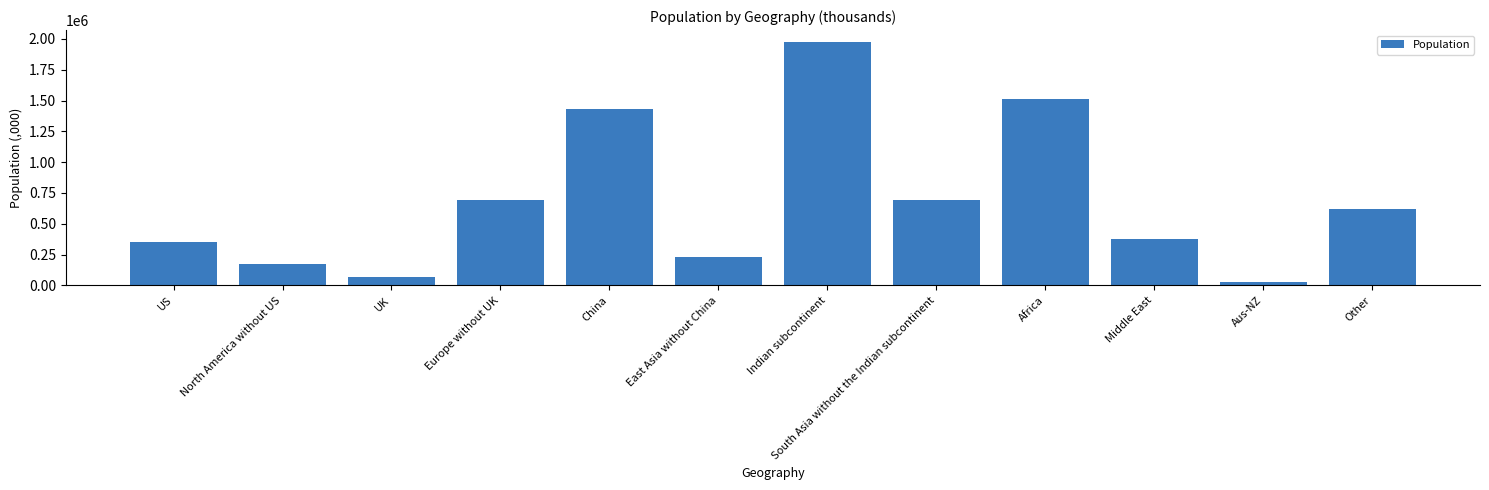

How many data points does each series have?

12